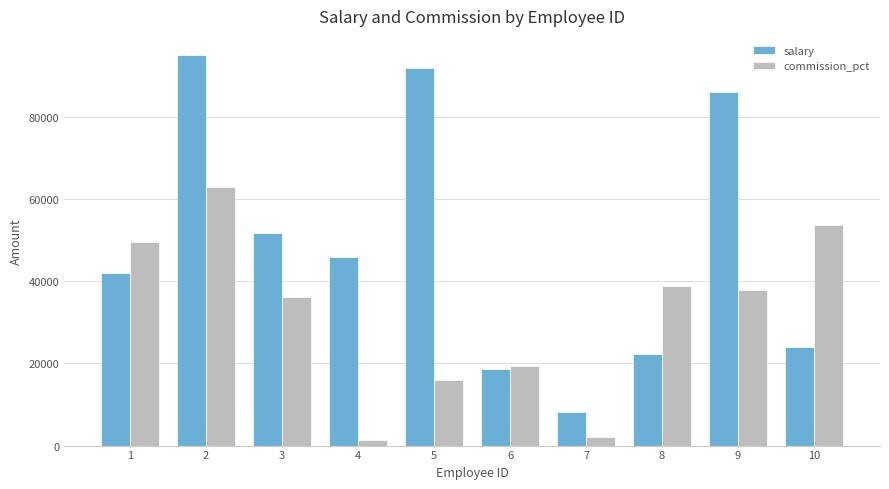

Are the bars horizontal?

No